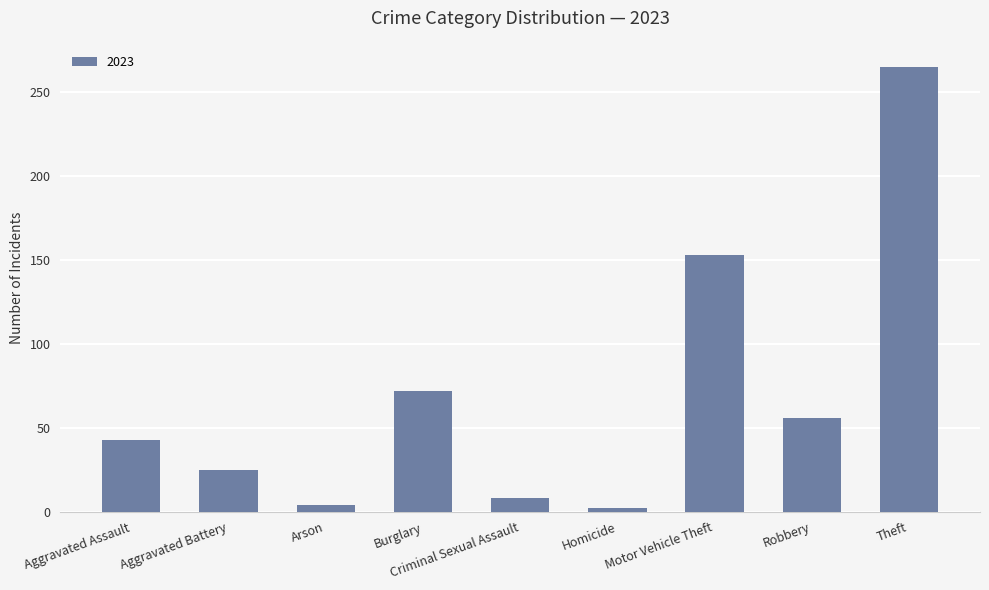

What is the approximate value at Motor Vehicle Theft?

153